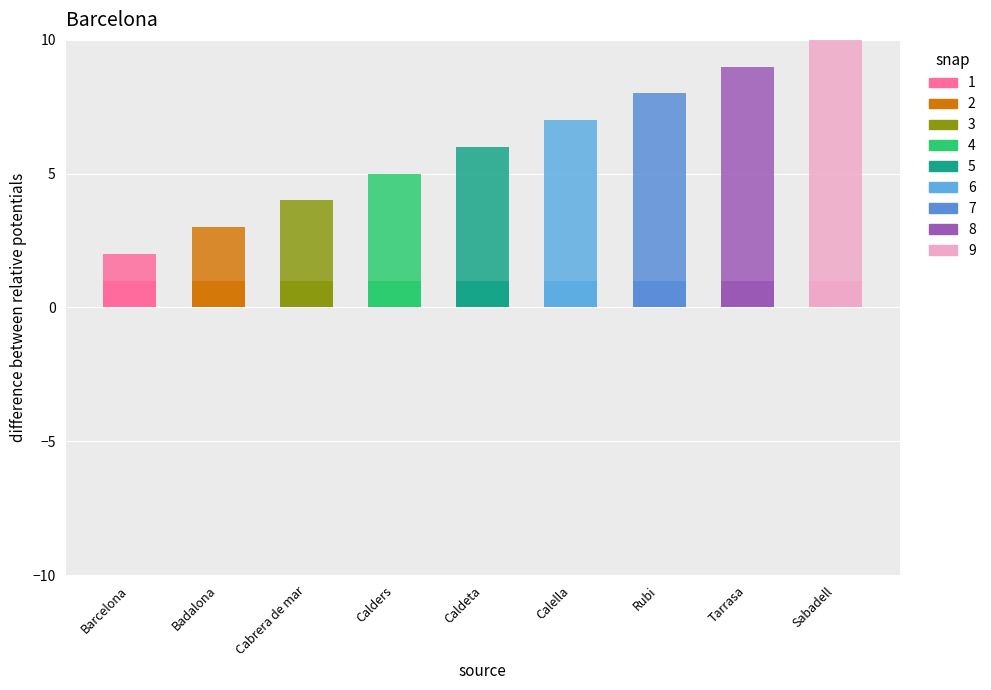

Are the bars horizontal?

No